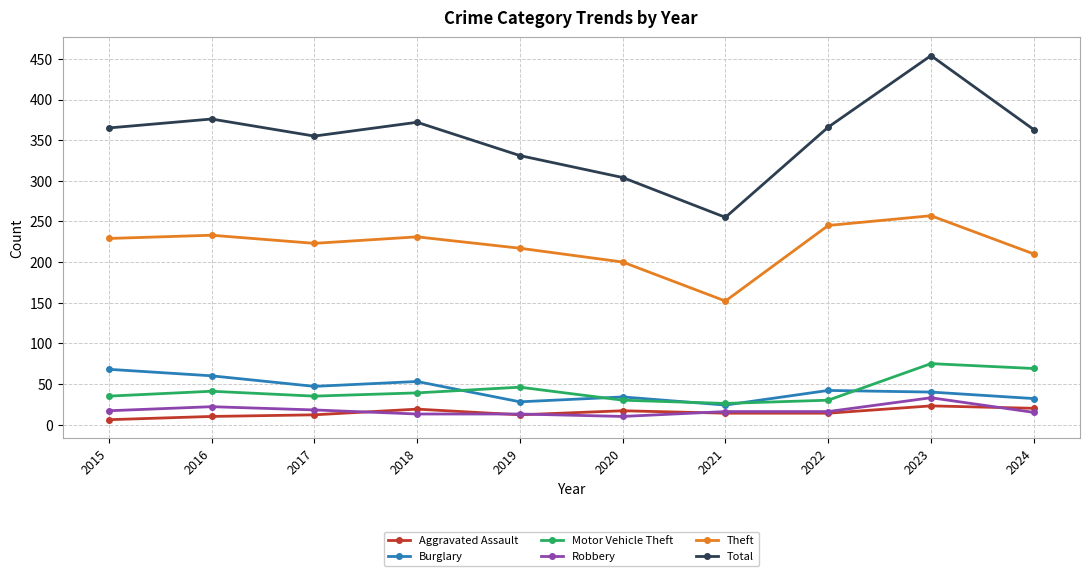

In Motor Vehicle Theft, how many points are lower than both neighbors (excluding endpoints)?

2